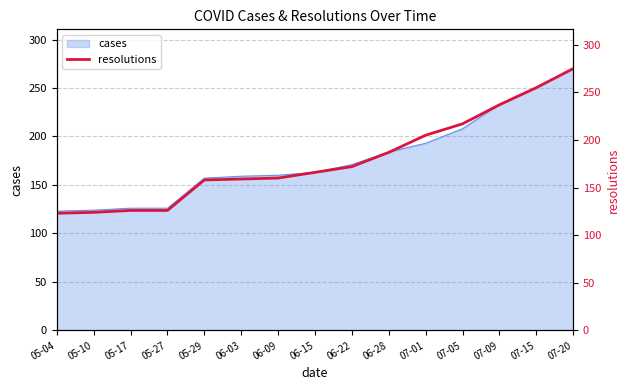

How many lines are shown in the chart?

1